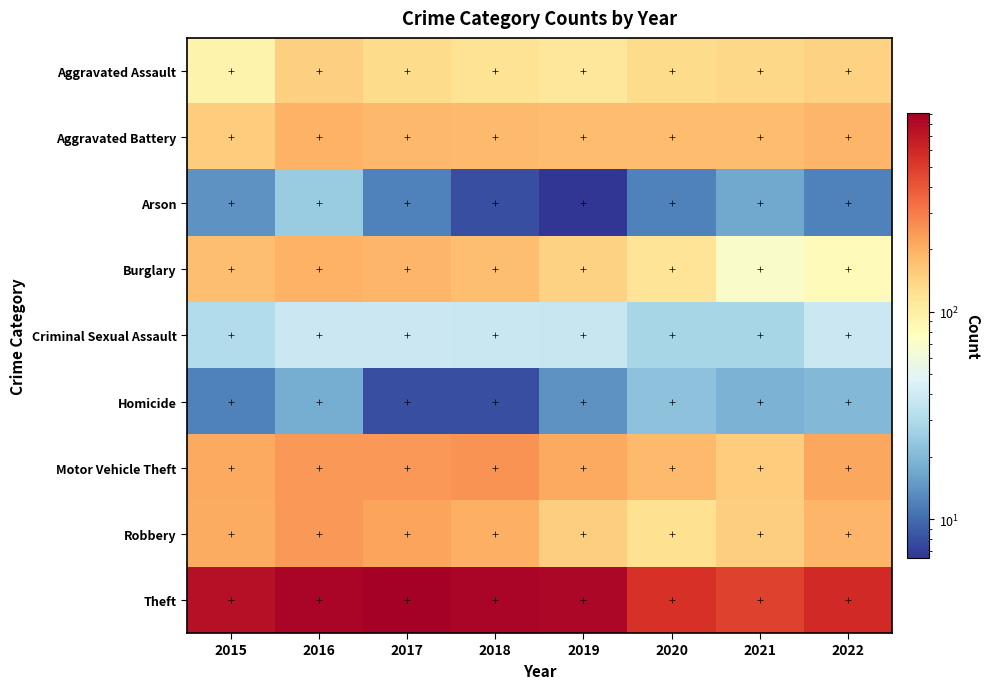

Which has a higher value, 2017 or 2021?

2021